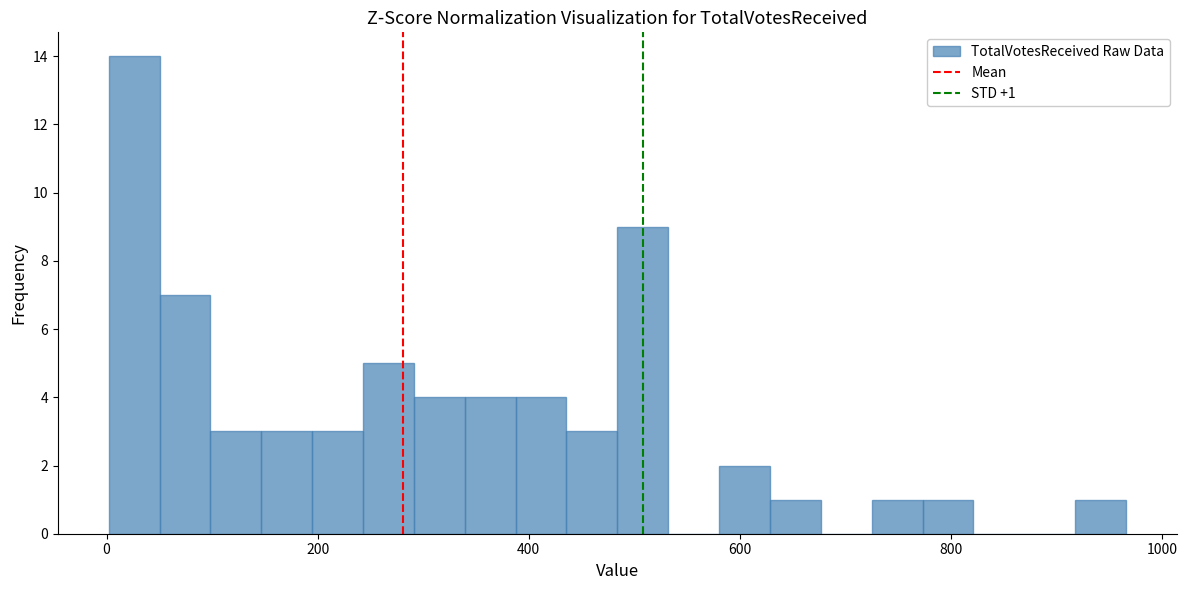

Around what value on the x-axis is the tallest bar? Give the approximate position of its centre, as read against the axis.

20